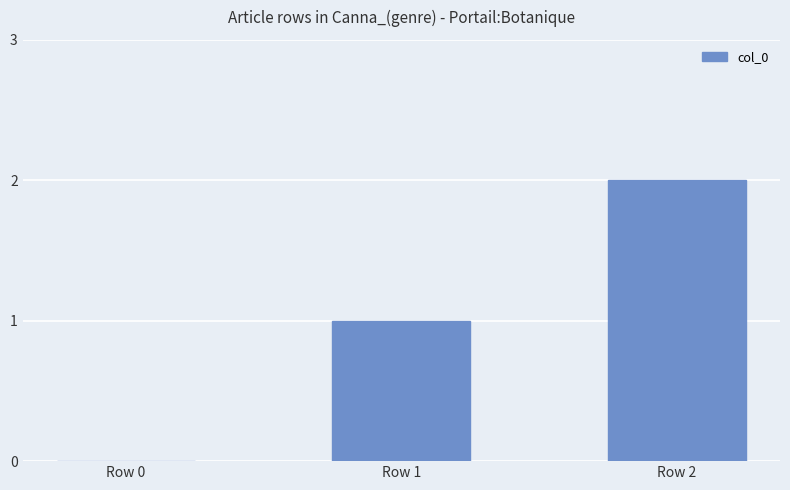

The chart shows a value of 0 at Row 0. True or false?

True